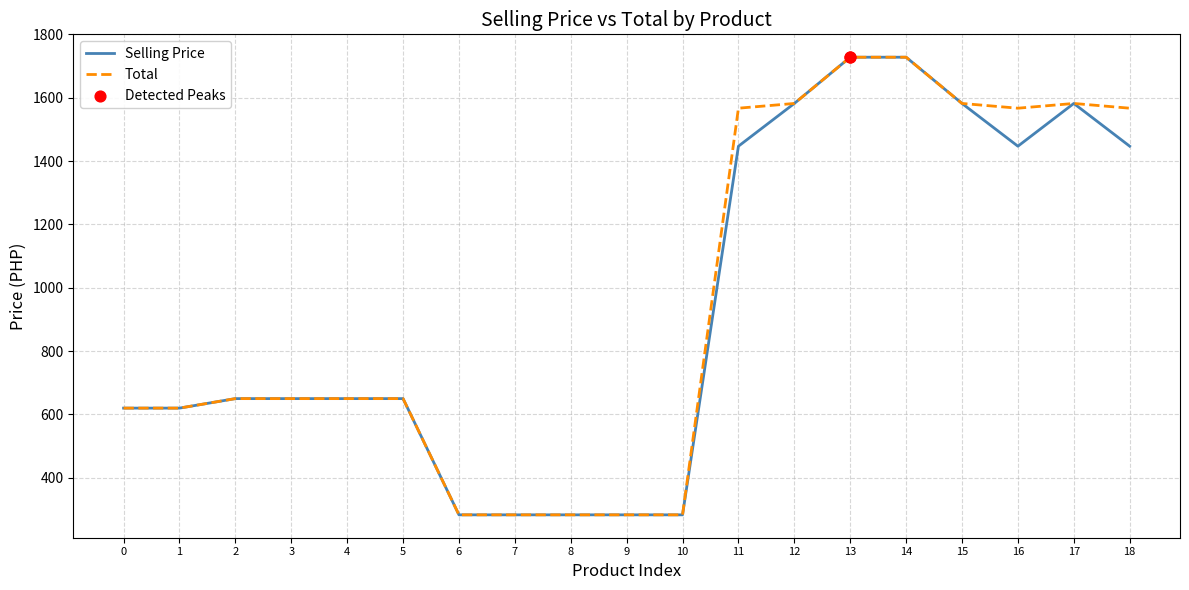

What is the total value across all series at 5?

1300